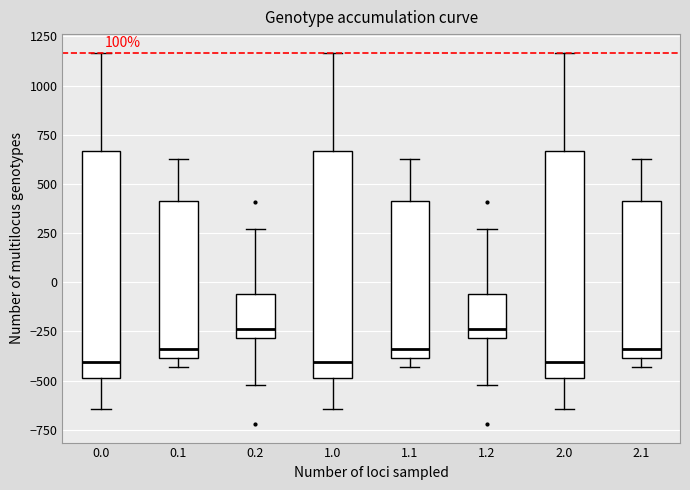

Where is the upper edge of the box at x = 0.1 on the y-axis? The values are not printed on the chart, so give them approximately, as read against the axis.

400